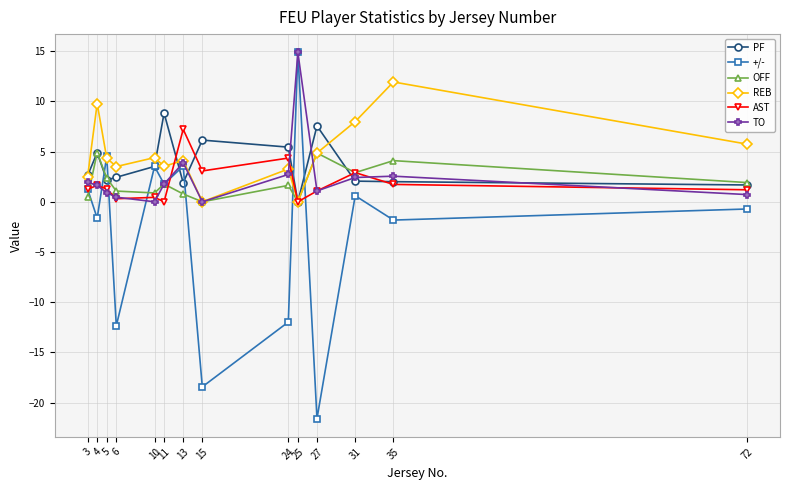

What is the approximate value of AST at 31?

2.9